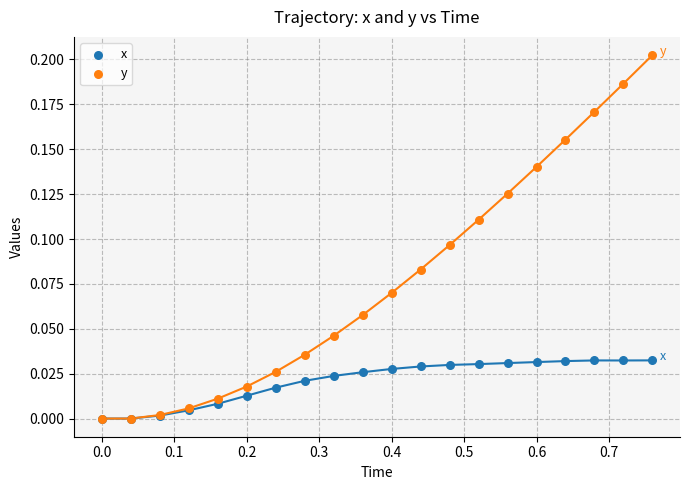

What are all the series names shown in the legend?

x, y